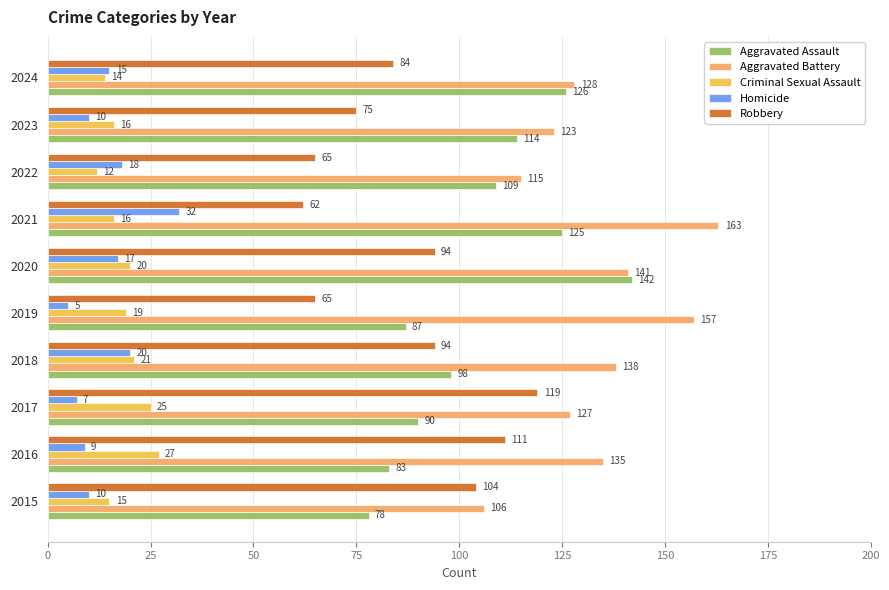

The Homicide series shows 32 at 2018. True or false?

False